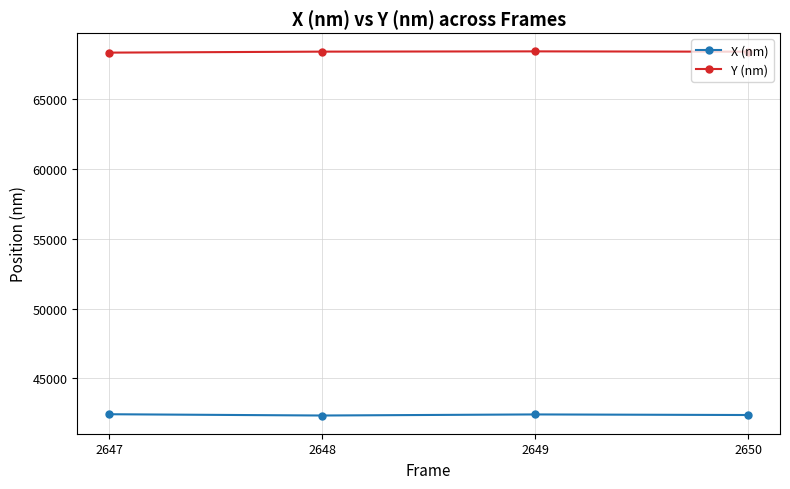

The value of X (nm) at 2650 is 12709.5. True or false?

False